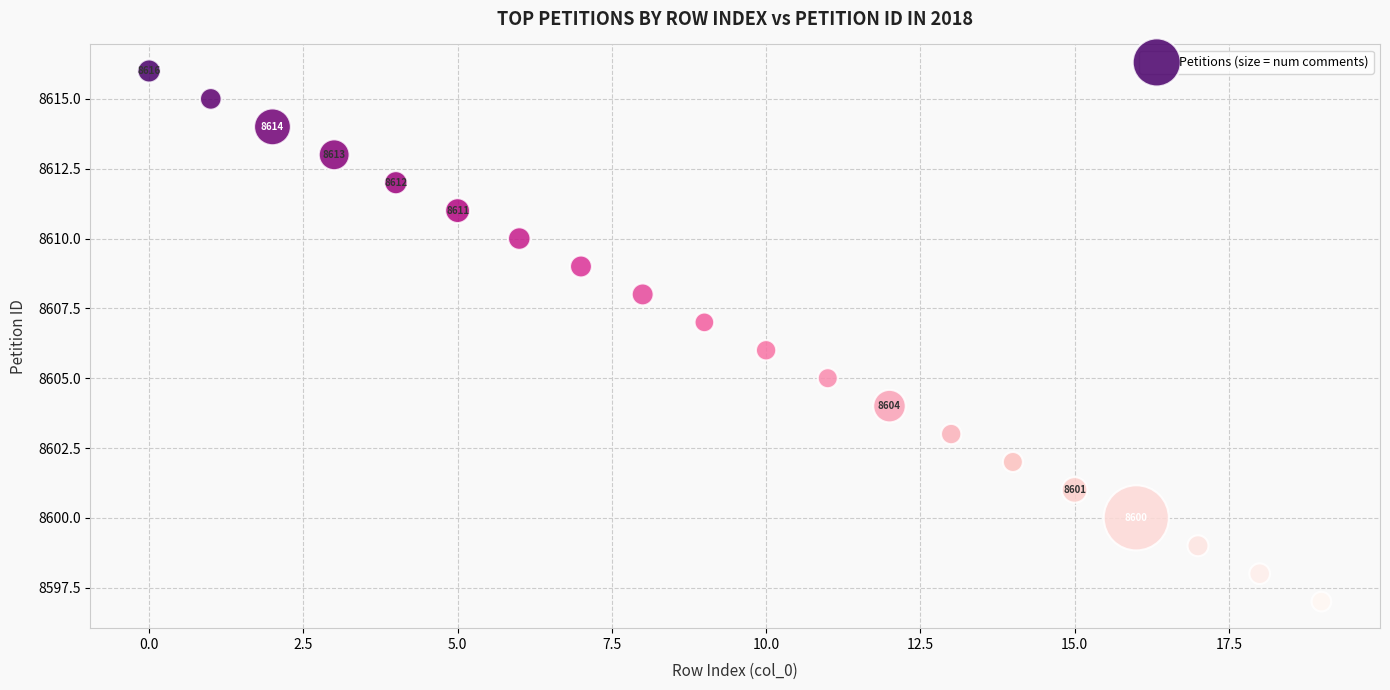

What is the range of Y values (max minus min)?

19